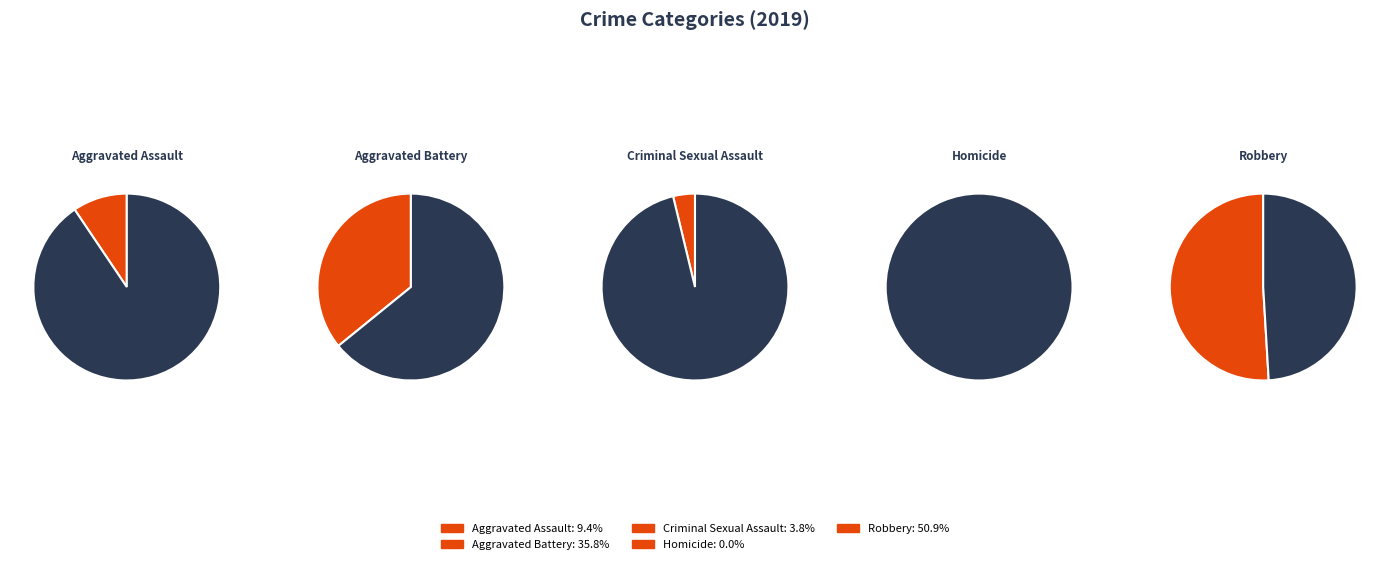

What percentage do Aggravated Battery and Aggravated Assault together represent?

45.3%